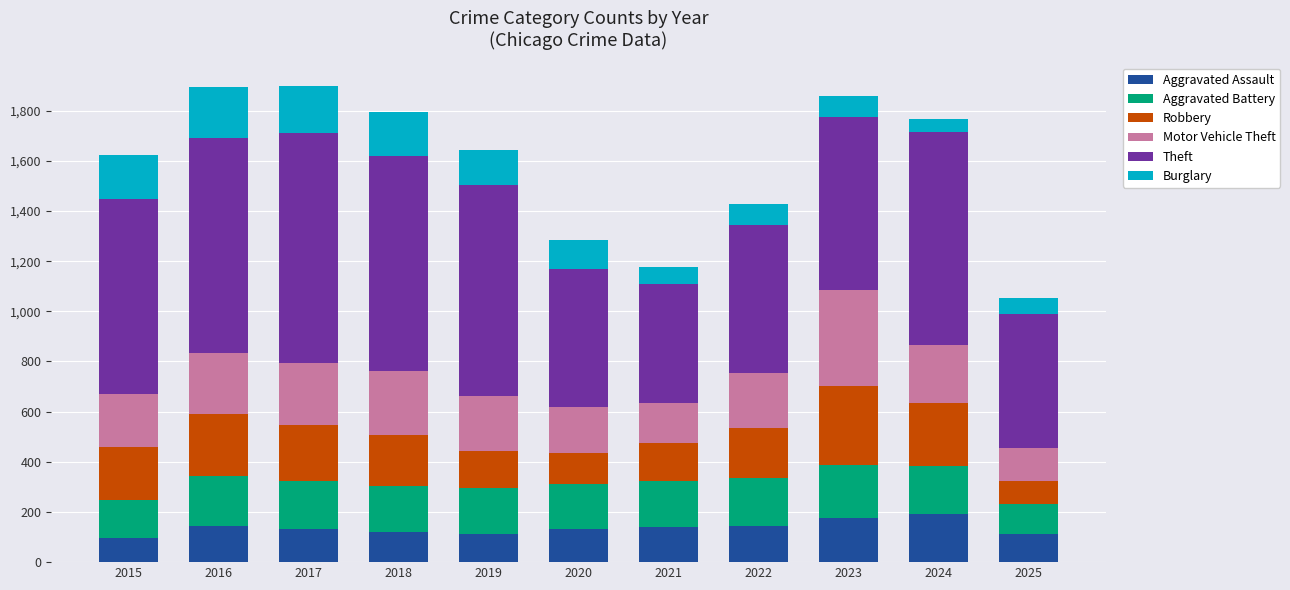

How many series are shown in this chart?

6